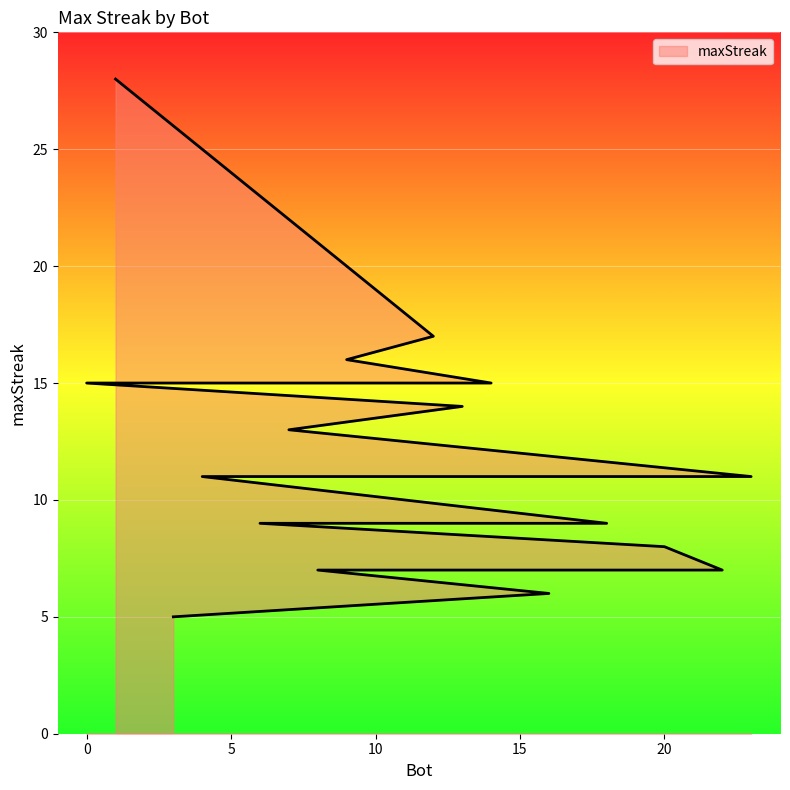

How many lines are shown in the chart?

1